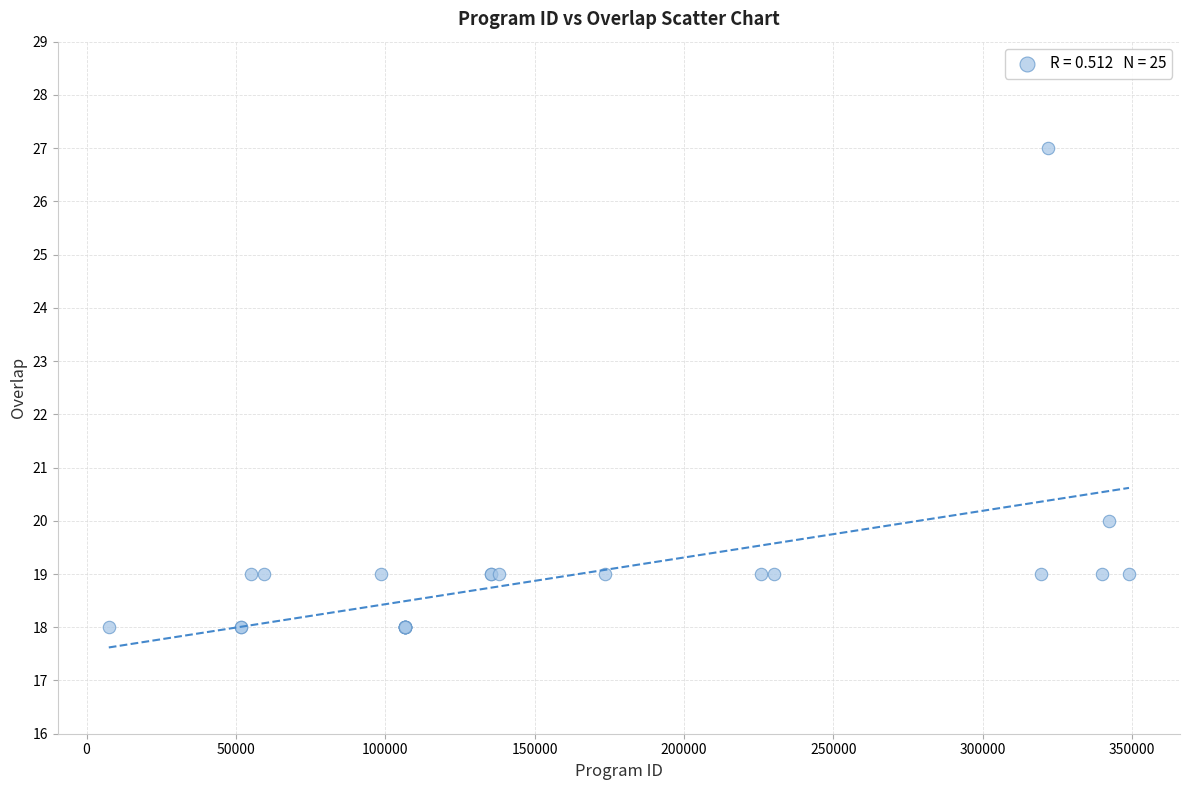

What Y value in the scatter plot is closest to 22?

20